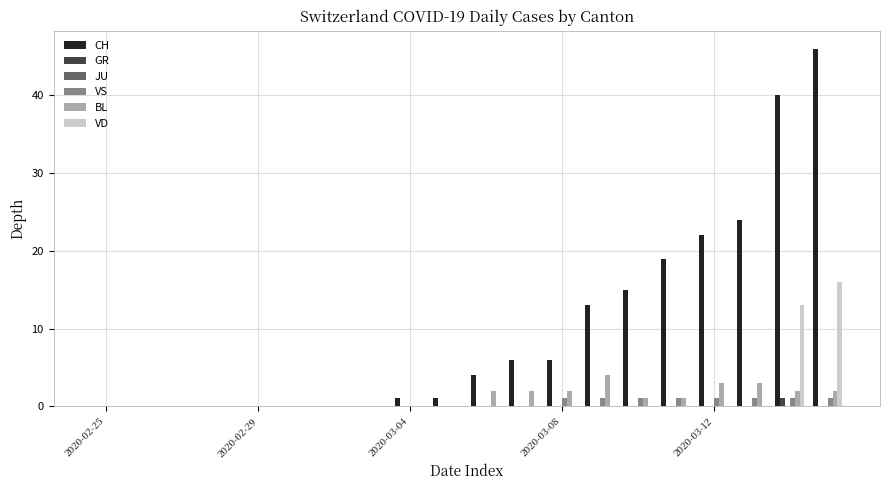

What is the sum of all CH values?

197